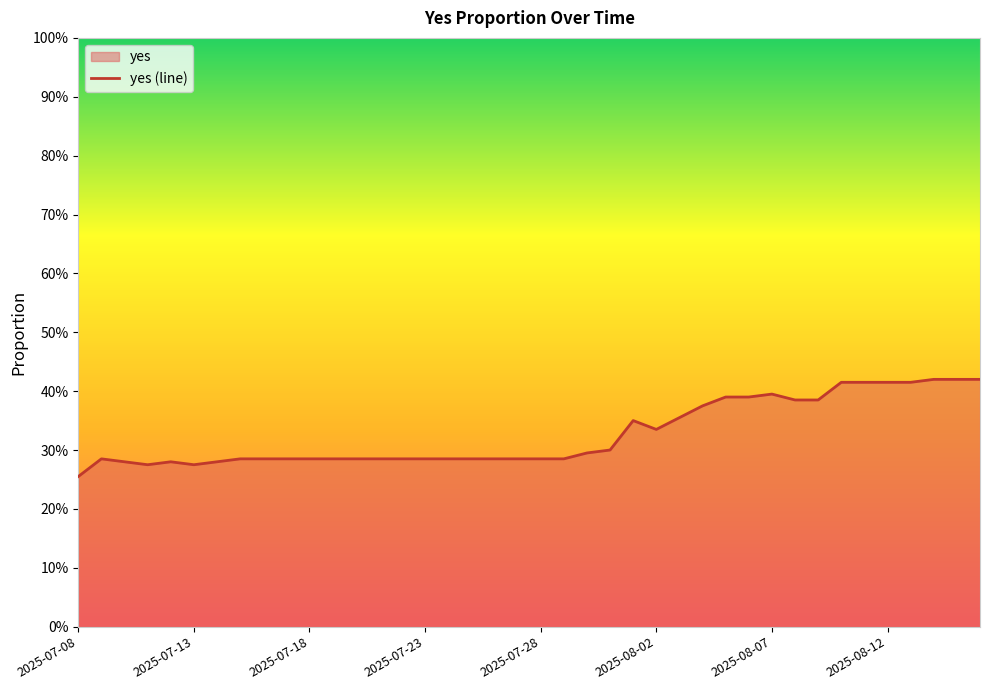

Between 38 and 14, which is larger?

38